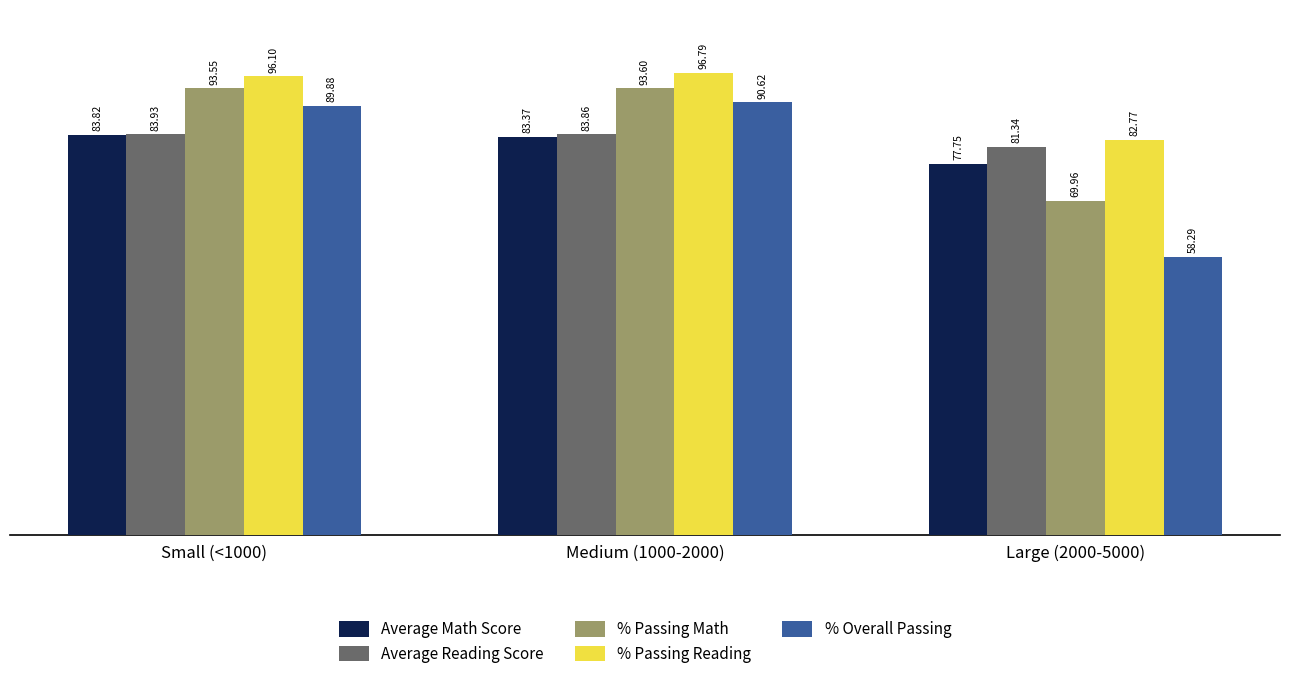

What is the sum of all Average Reading Score values?

249.1